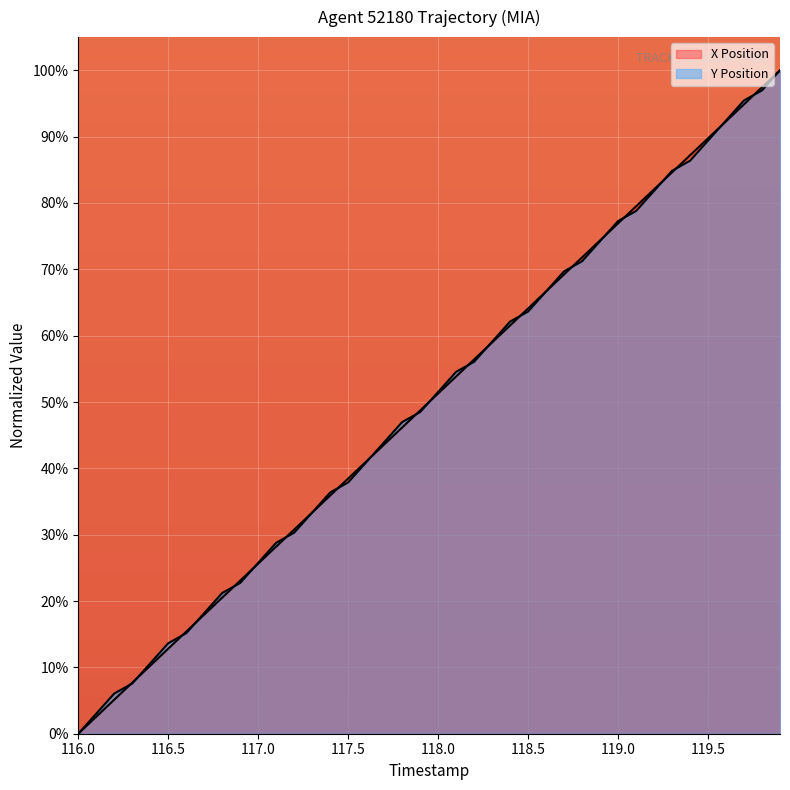

Which series ends up on top after the final intersection of X Position and Y Position?

X Position